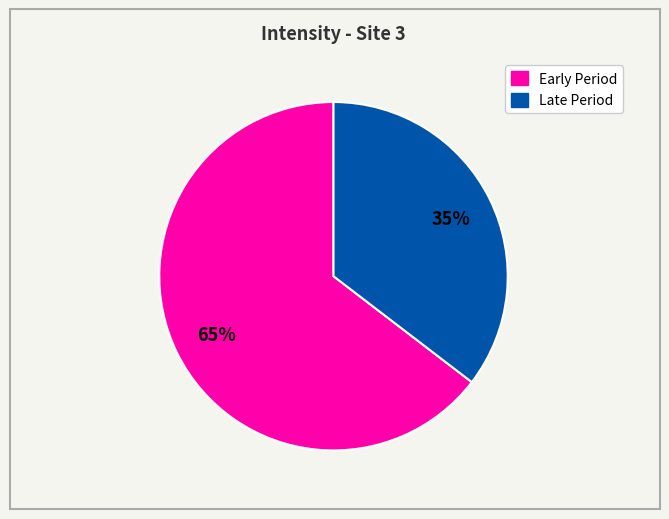

Does any single category account for the majority?

Yes